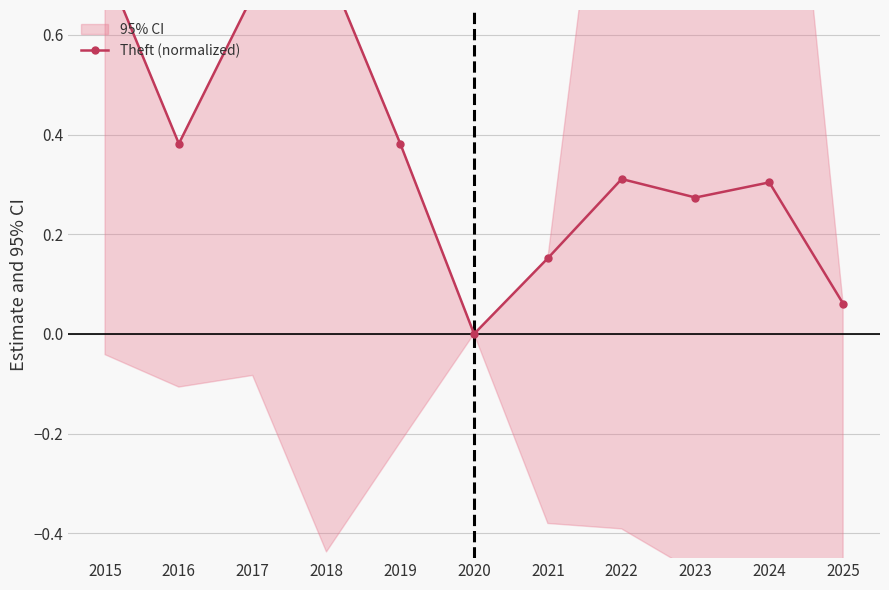

Is it true that the value at 2016 is 0.4?

True